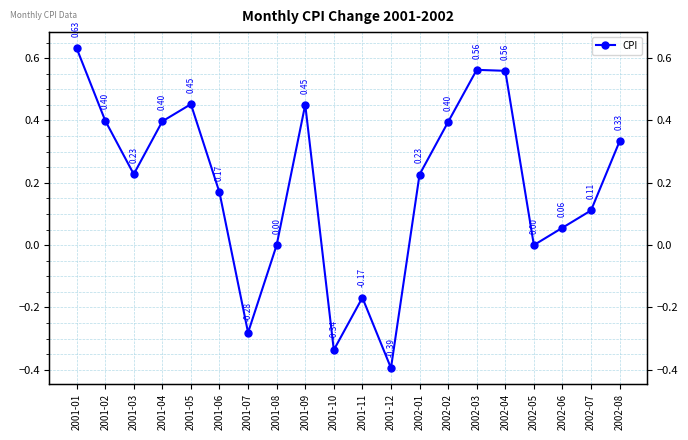

What is the value of the 2nd point from the left?

0.4